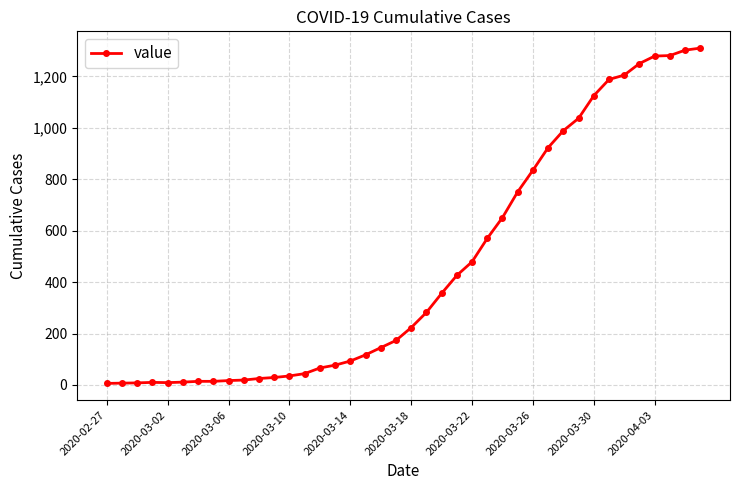

What is the average value?

460